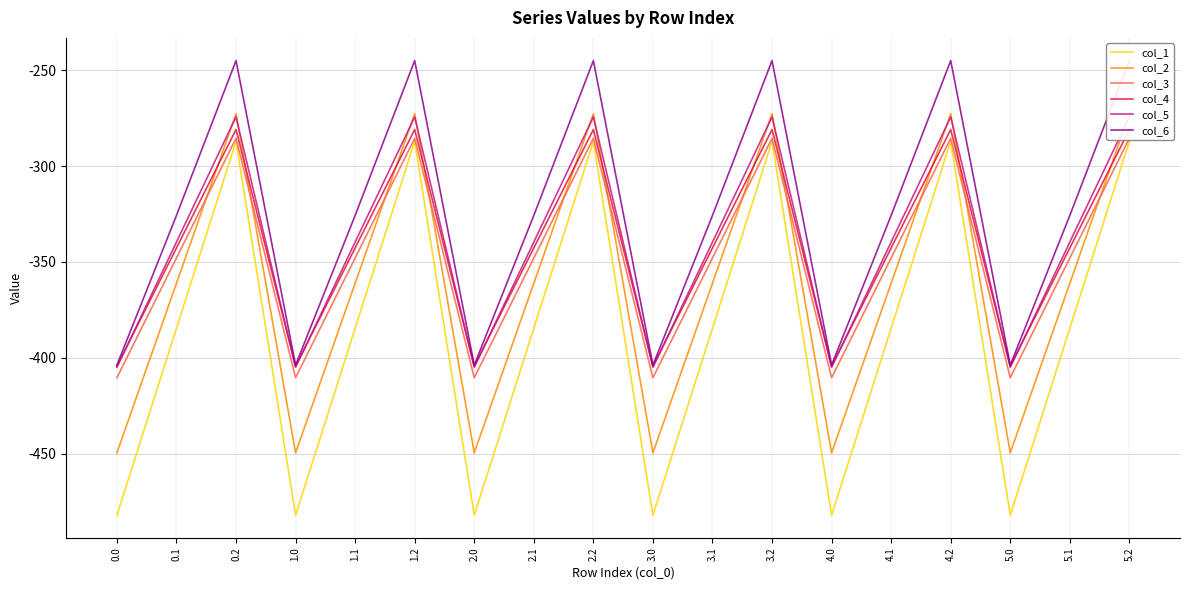

True or false: col_4 and col_1 cross at least once.

False